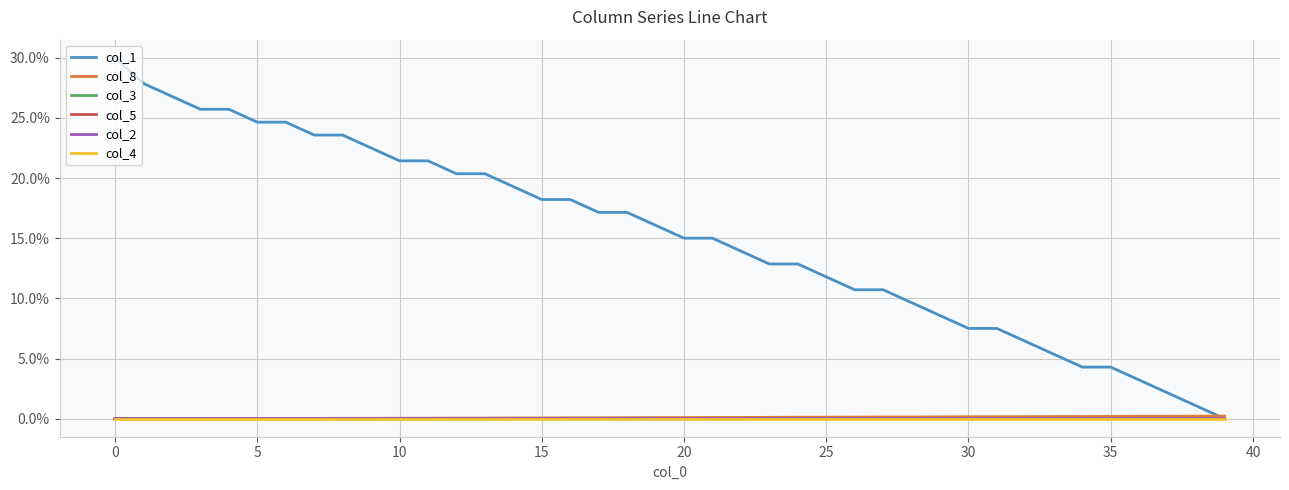

What is the greatest value displayed?

30.0